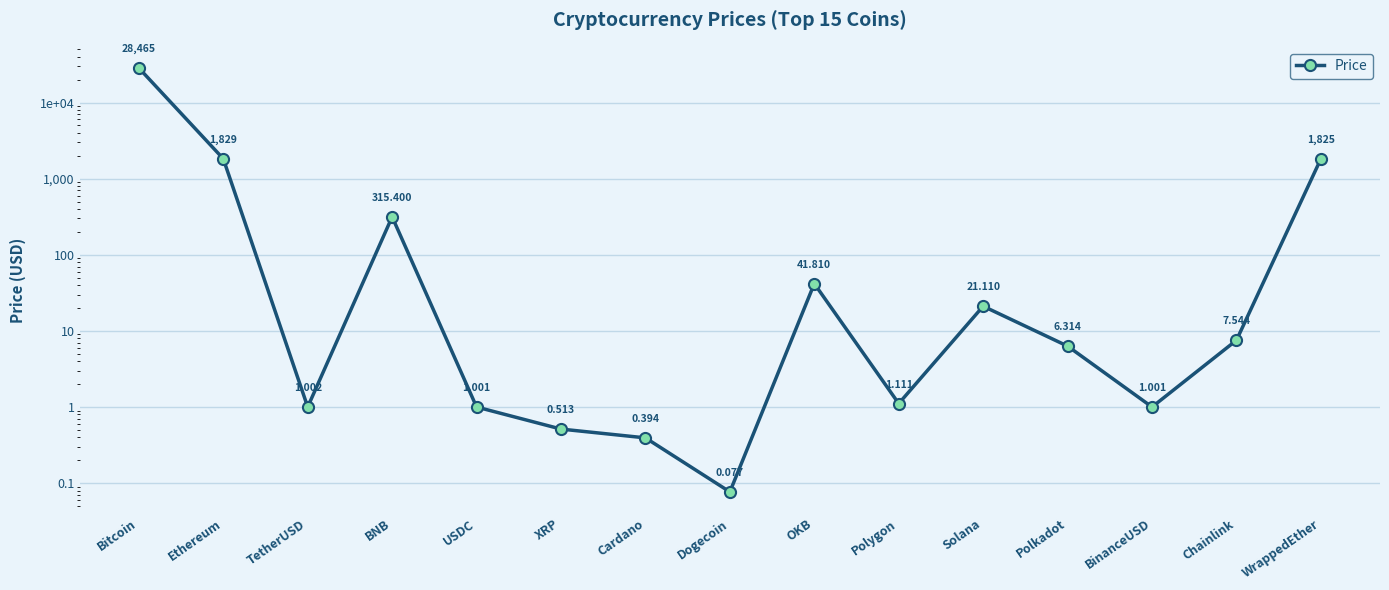

At which label does the data first exceed 6?

Bitcoin